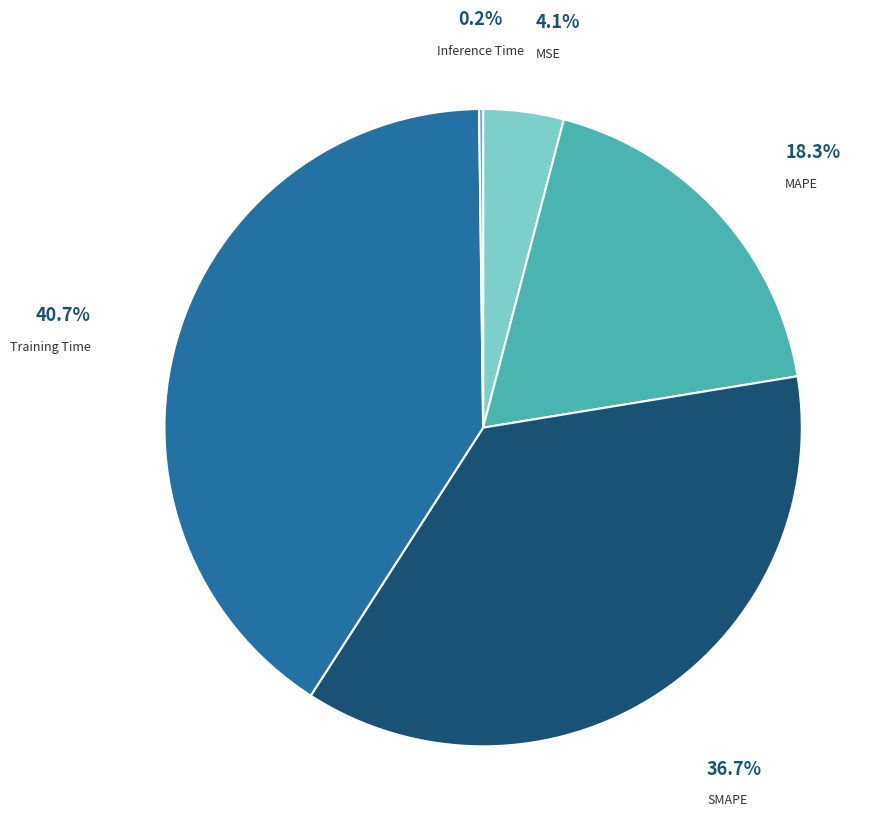

Does any single category account for the majority?

No